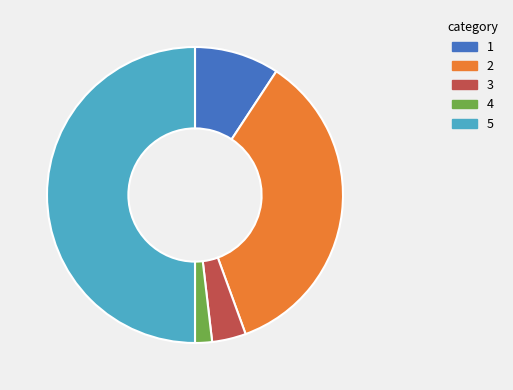

Is there a majority slice in this chart?

No